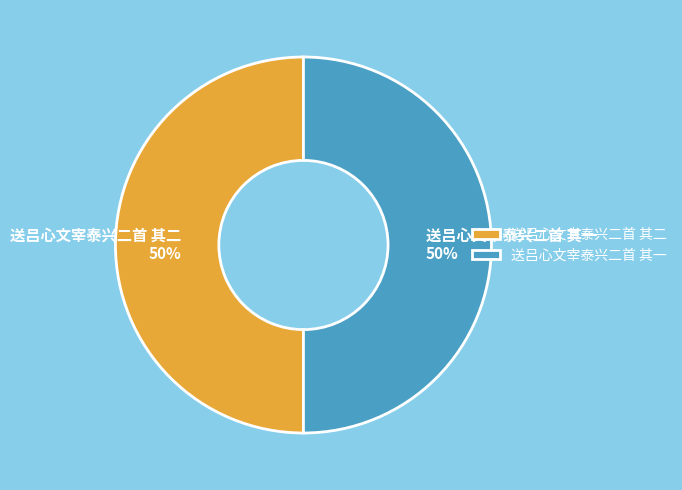

Combined, do 送吕心文宰泰兴二首 其一 and 送吕心文宰泰兴二首 其二 account for over 50%?

Yes